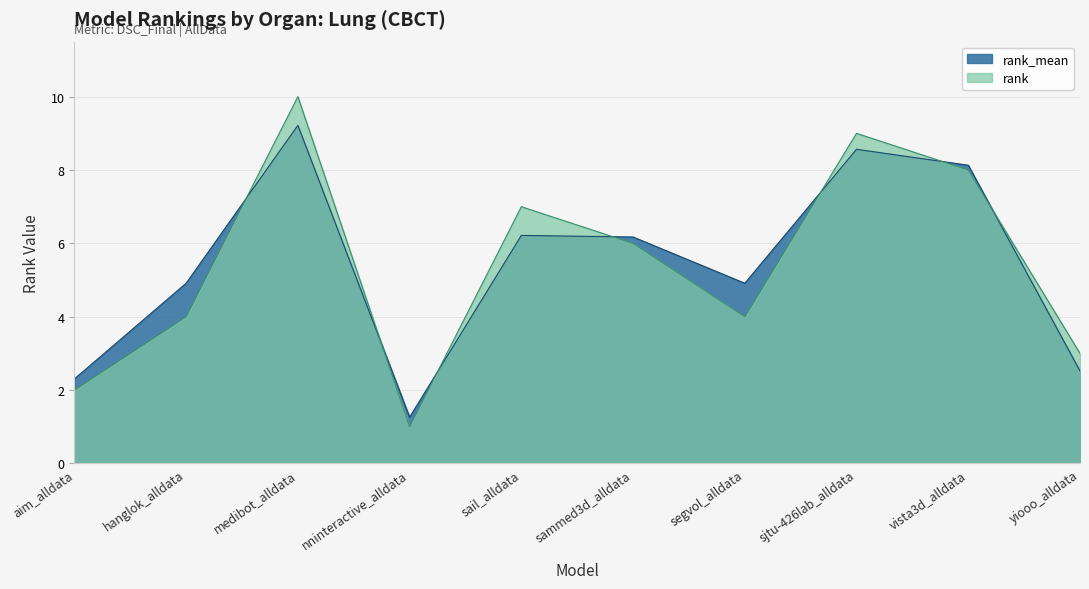

What is the greatest value displayed?

10.0